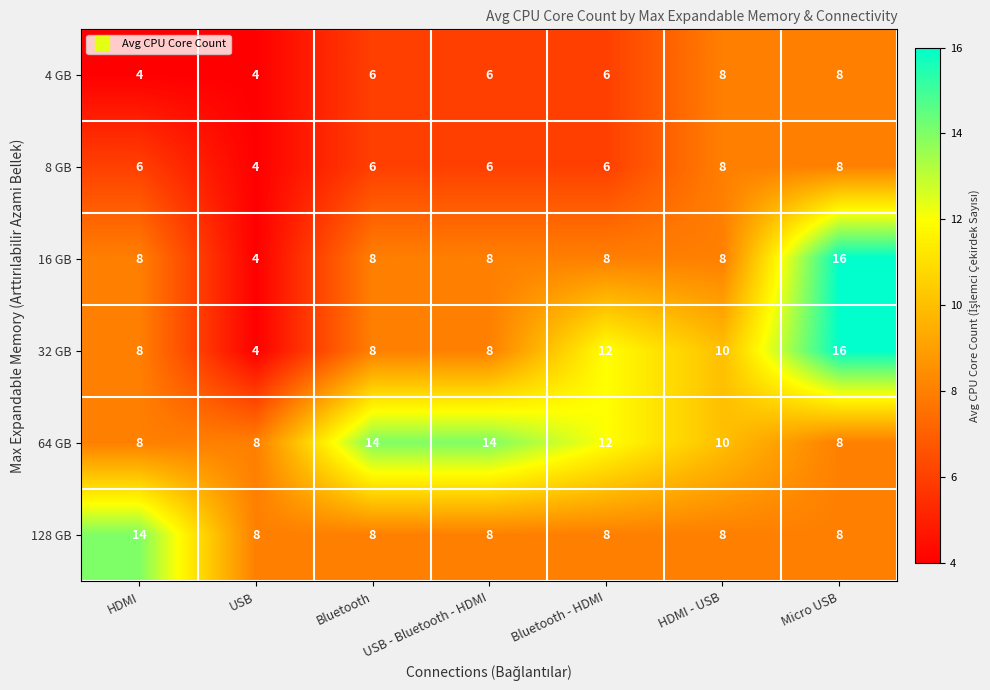

What is the approximate value of 128 GB at Bluetooth?

8